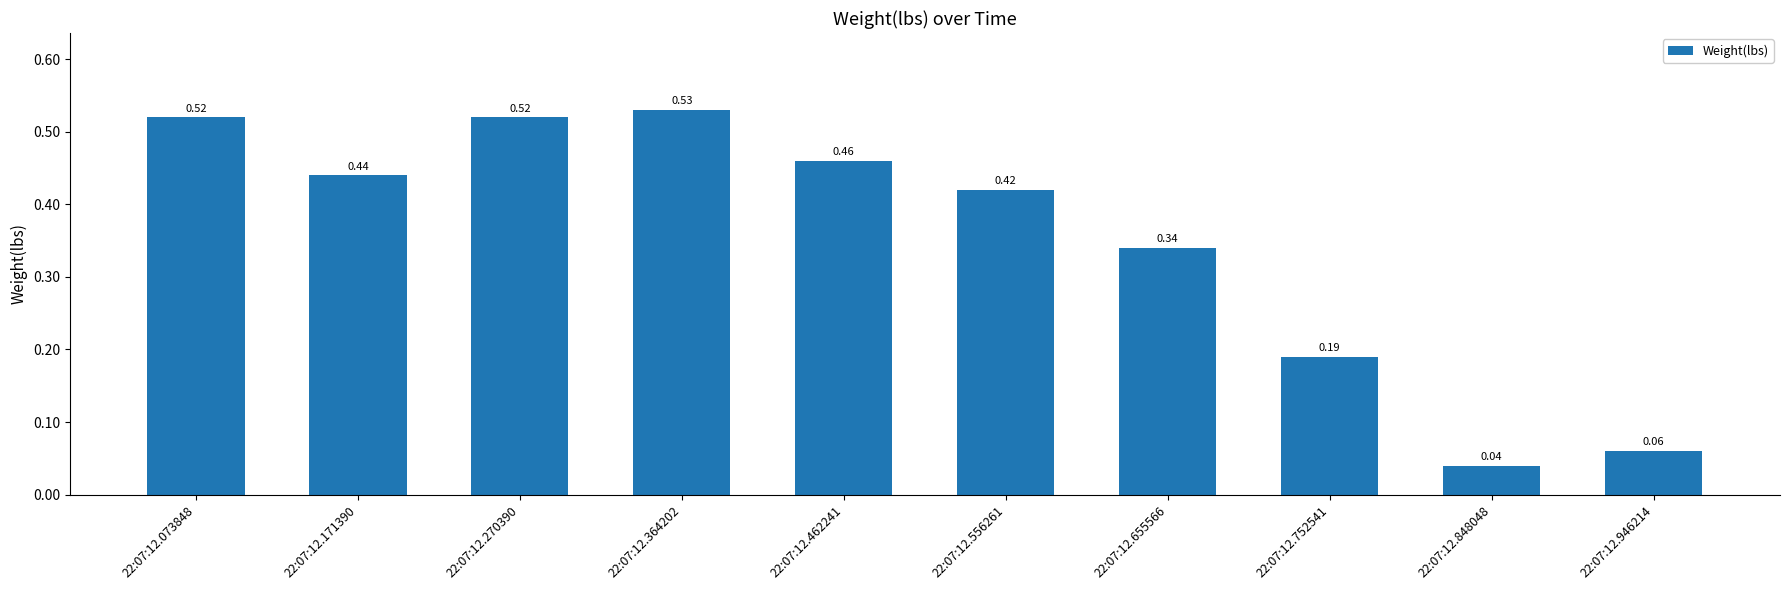

Which has a higher value, 22:07:12.946214 or 22:07:12.073848?

22:07:12.073848